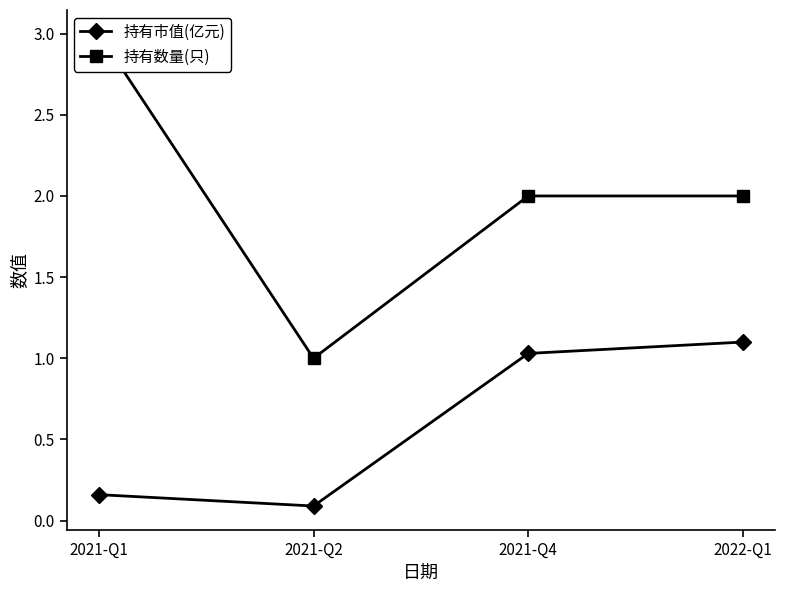

Reading left to right, extract all data points from this chart.

持有市值(亿元): 0.2	0.1	1.0	1.1
持有数量(只): 3.0	1.0	2.0	2.0